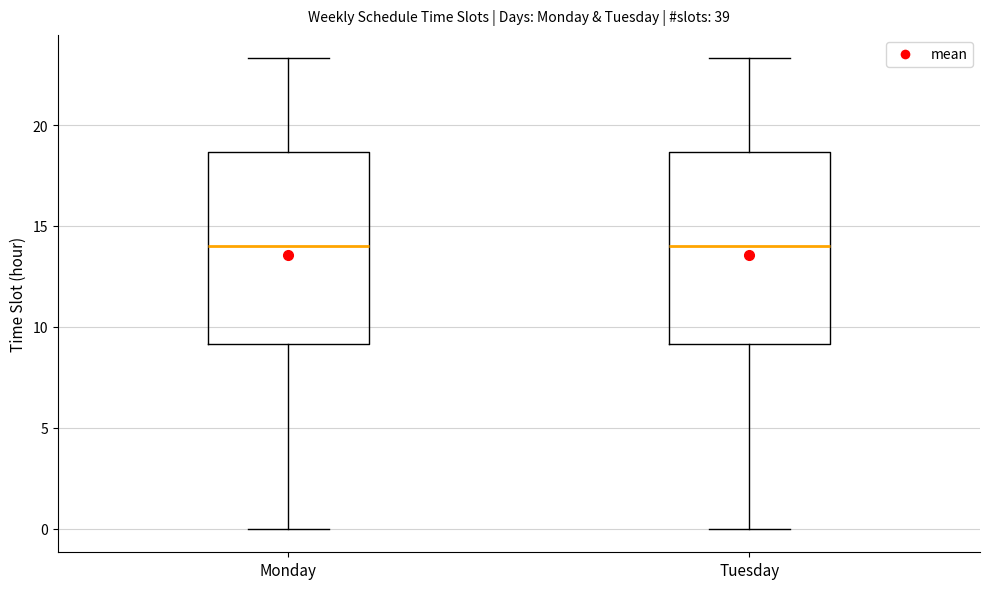

Reading left to right, transcribe this box plot: for each box, give where its median line is, the range the box spans, and where its two whiskers end, as read against the y-axis. The values are not printed on the chart, so give them approximately, as read against the axis.

Monday: median 14.0, box 9.0 to 18.5, whiskers 0.0 to 23.5
Tuesday: median 14.0, box 9.0 to 18.5, whiskers 0.0 to 23.5